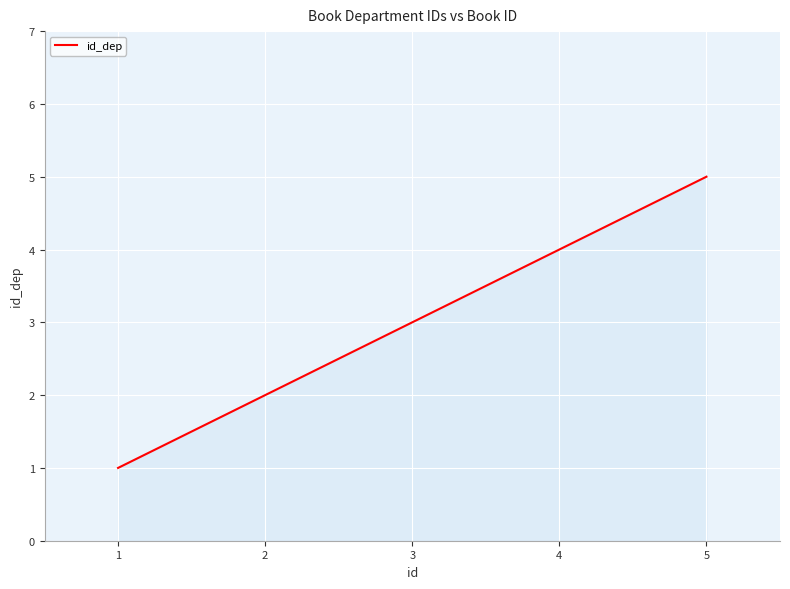

The chart shows a value of 5 at 1. True or false?

False